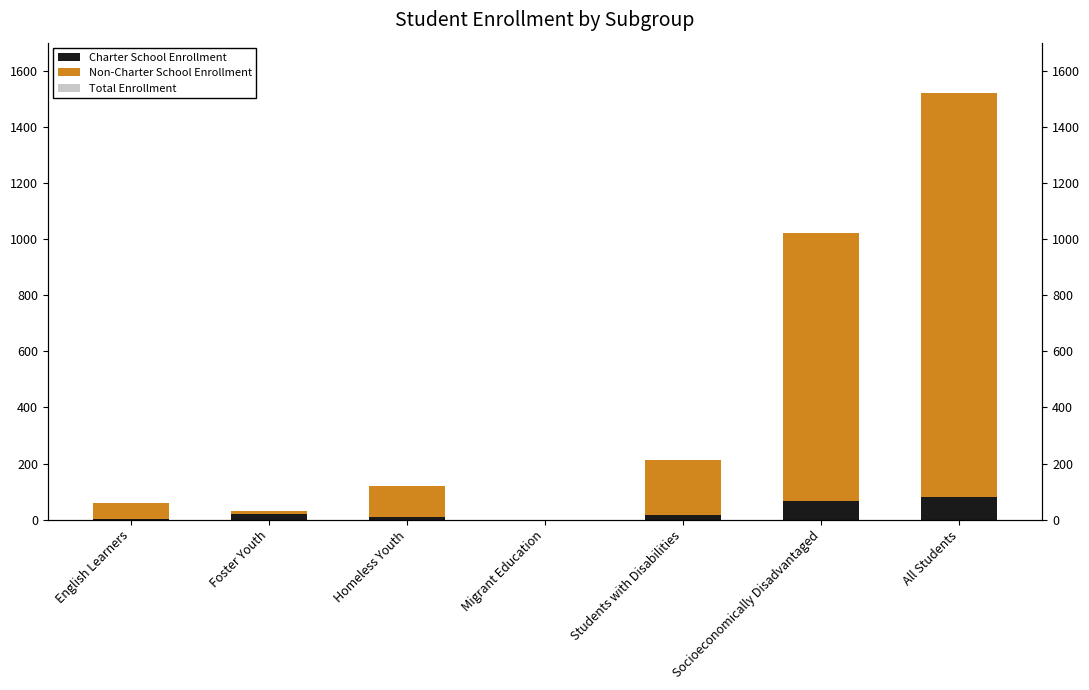

What is the label of the 4th bar from the left?

Migrant Education